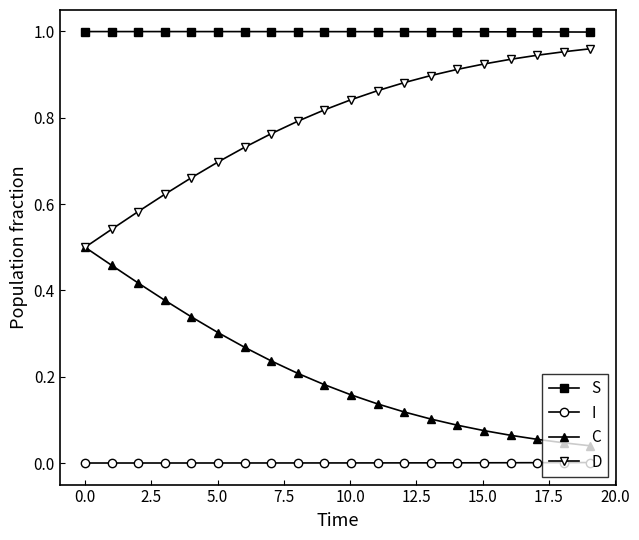

True or false: C and I intersect in this chart.

False